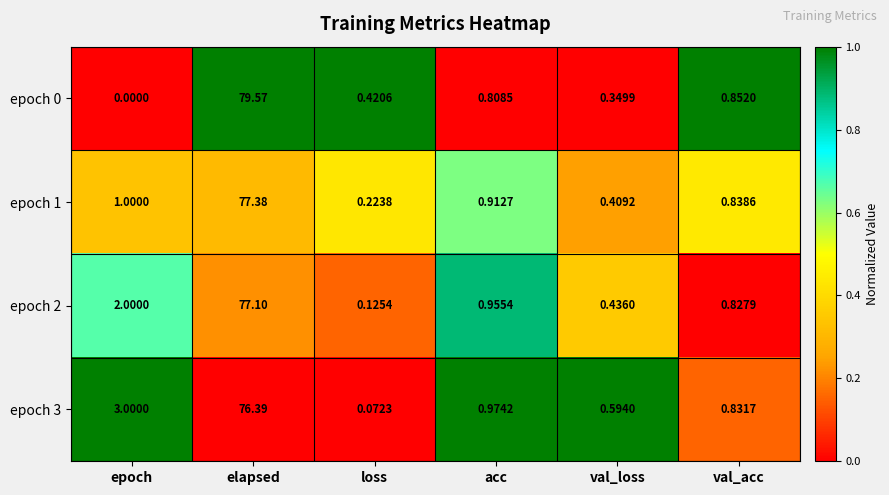

At which category does the chart reach its peak across all series?

elapsed